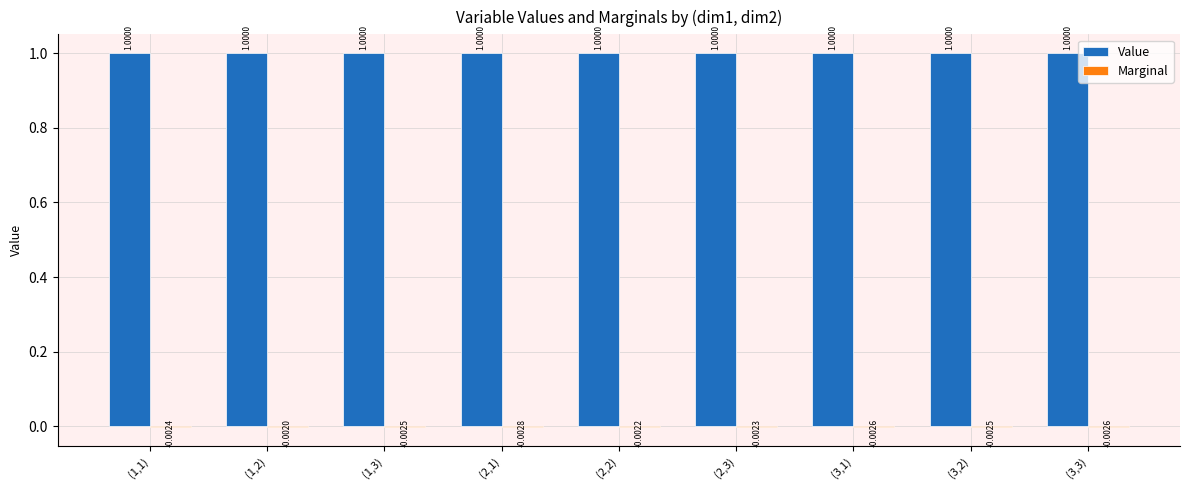

What is the sum of all Value values?

9.0